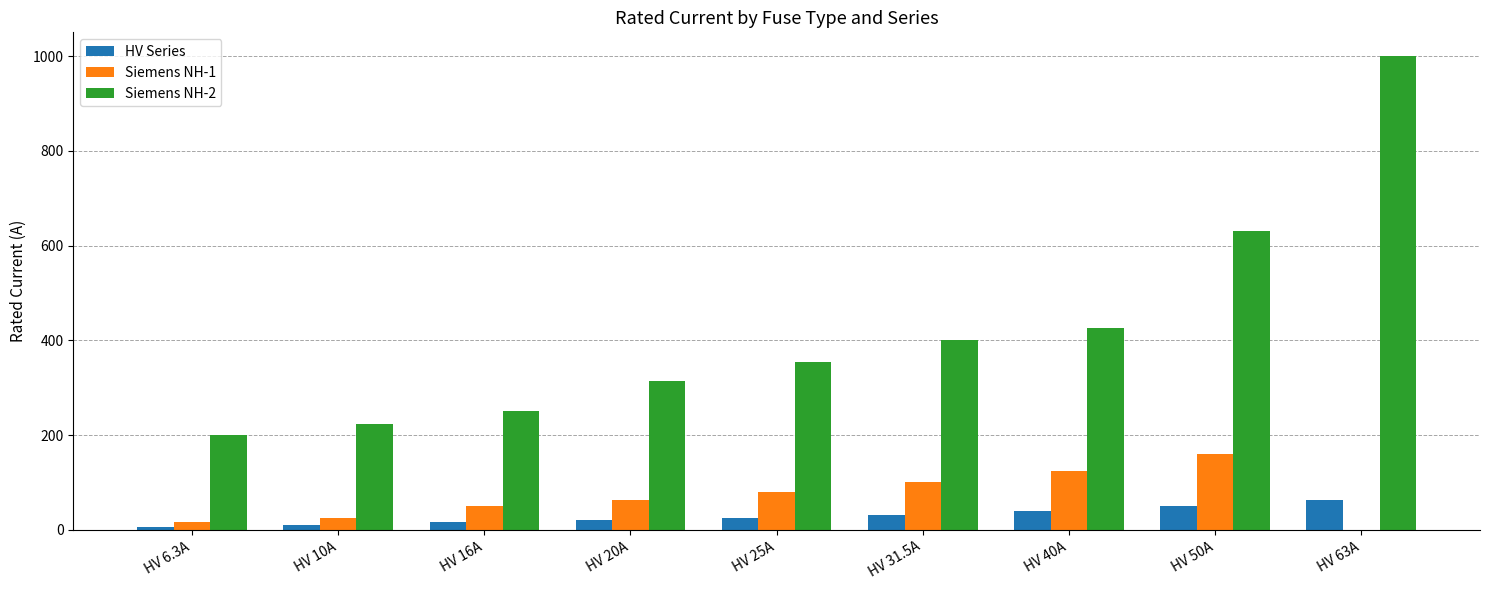

Is it true that Siemens NH-2 equals 1095.0 at HV 50A?

False